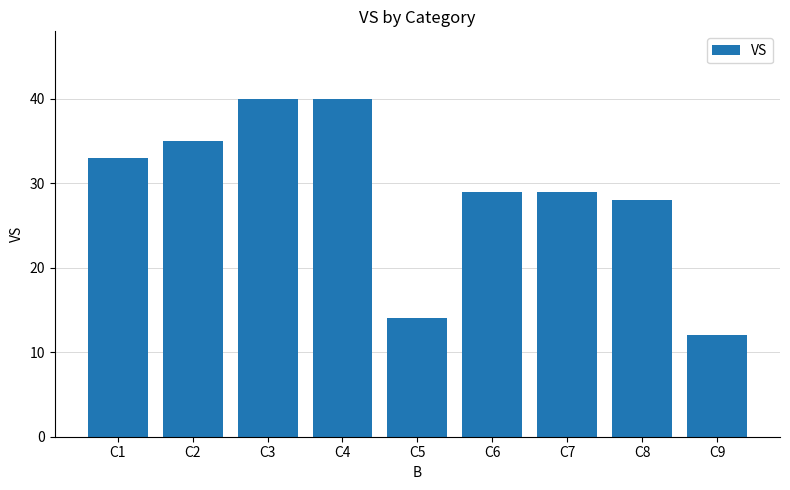

What is the maximum value shown in the chart?

40